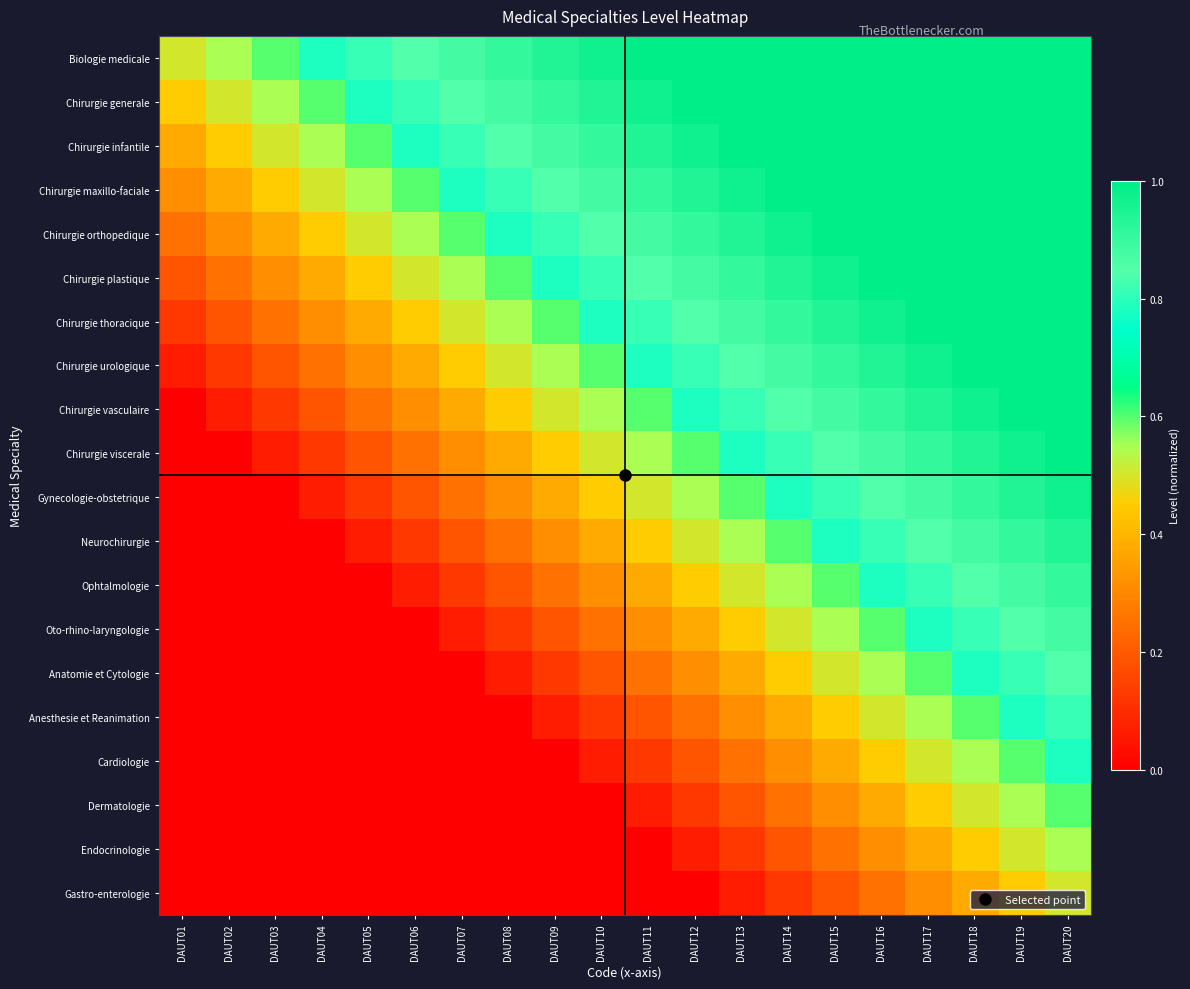

Which series has the largest total across all categories?

Biologie medicale